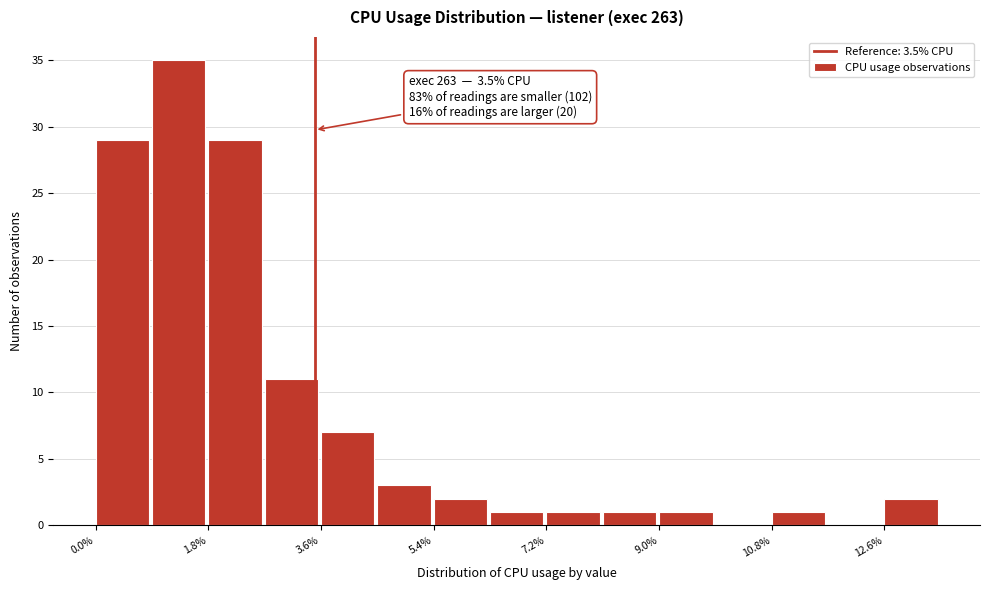

Over which range of the x-axis is the bar tallest?

1.0 to 1.8